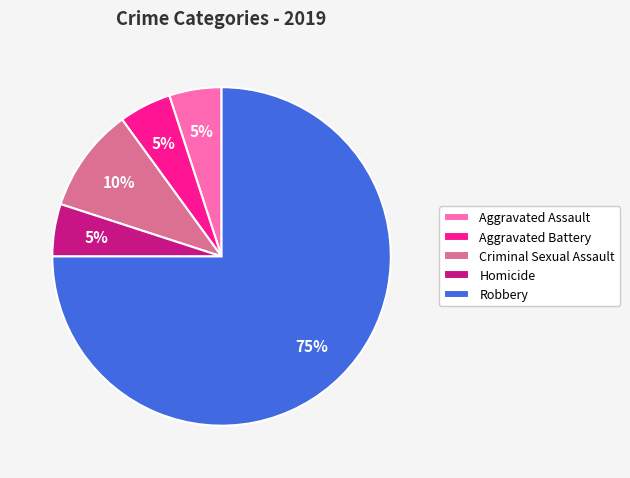

To the nearest percent, what percentage of the pie is Homicide?

5%